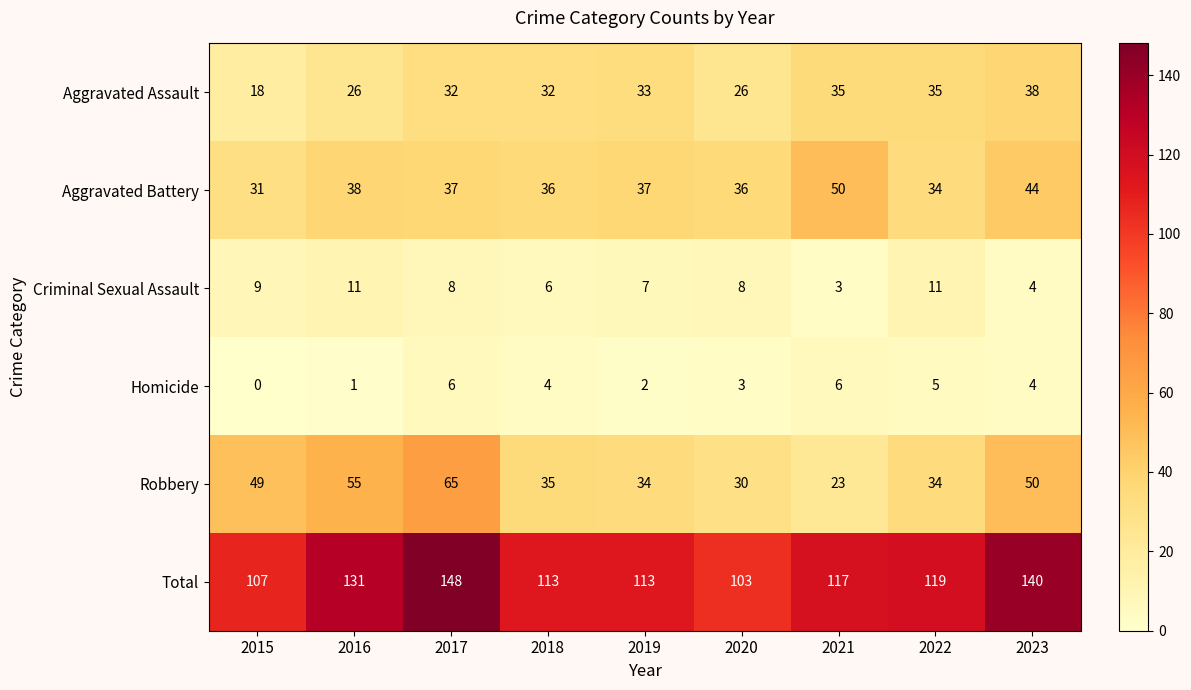

At 2015, list the series in order from largest to smallest.

Total, Robbery, Aggravated Battery, Aggravated Assault, Criminal Sexual Assault, Homicide